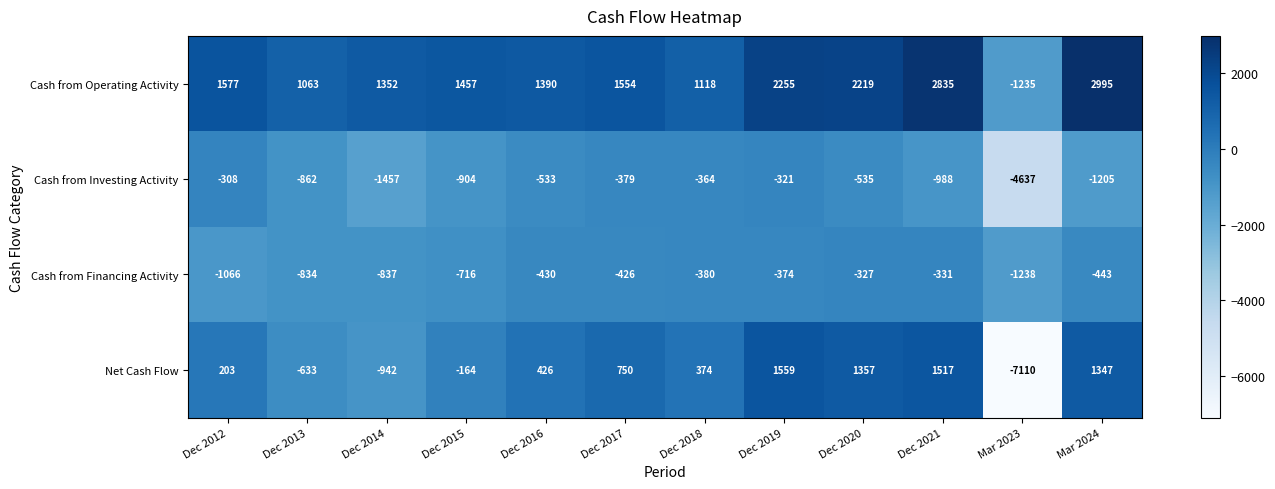

What is the difference between the second highest and second lowest values in the Net Cash Flow series?

2459